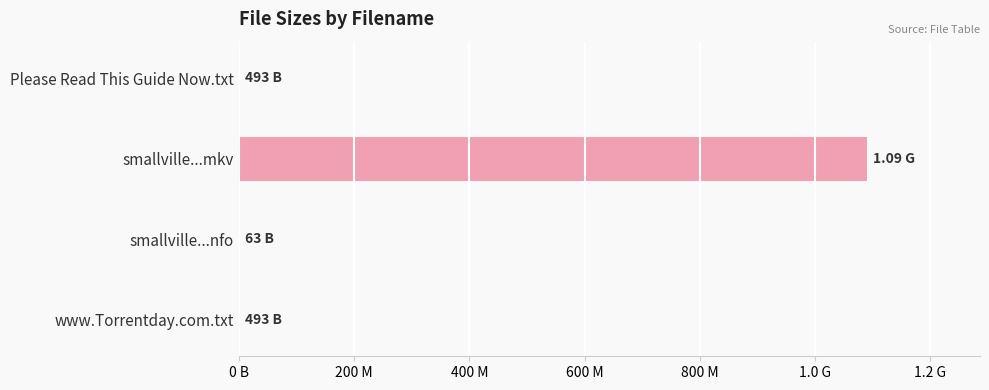

What is the maximum value shown in the chart?

1090000000